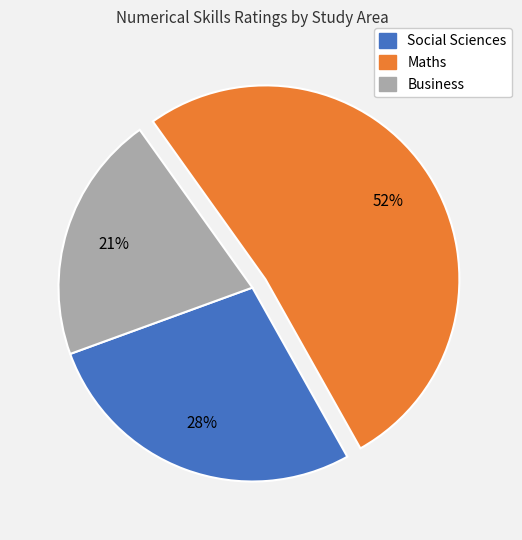

Count the number of slices in the pie.

3